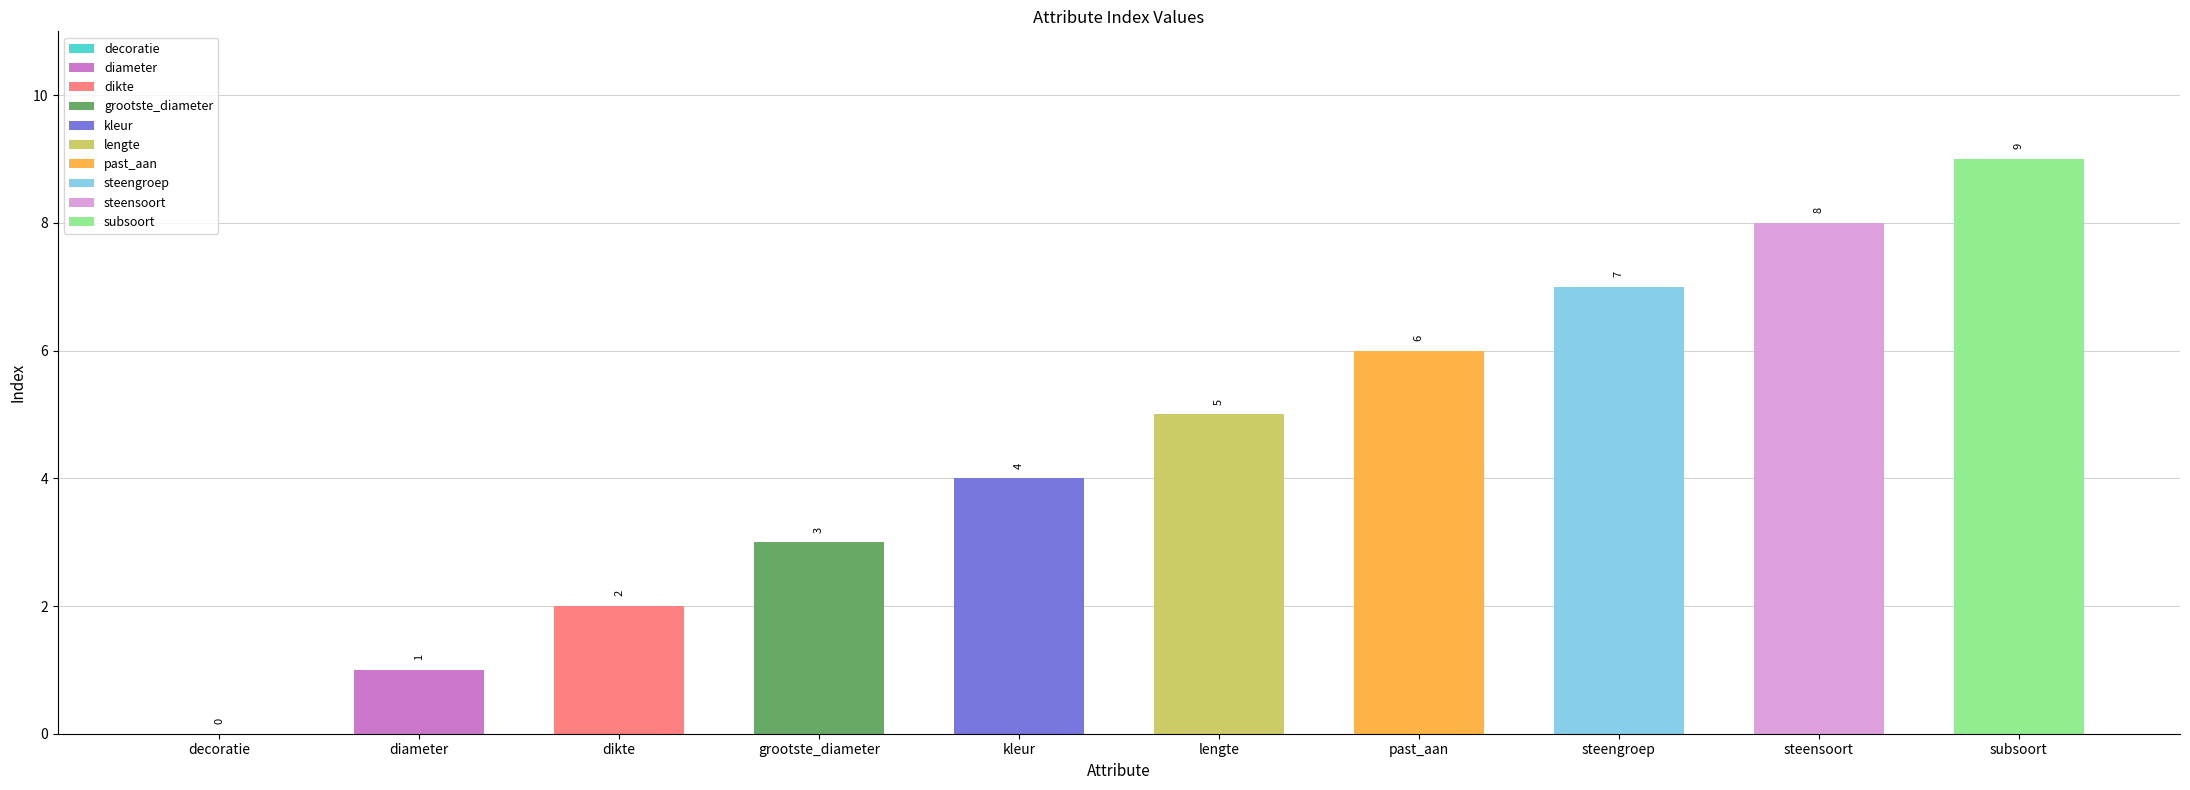

Reading left to right, transcribe all the data shown in this chart.

0	1	2	3	4	5	6	7	8	9